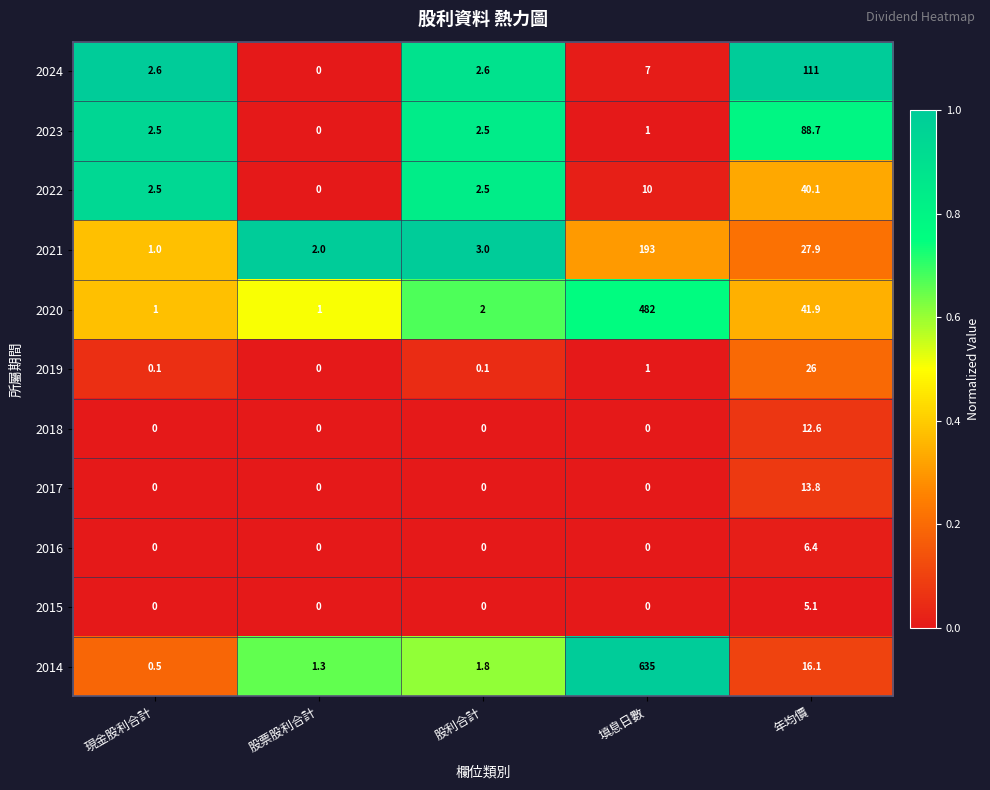

Which series has the largest total across all categories?

2014